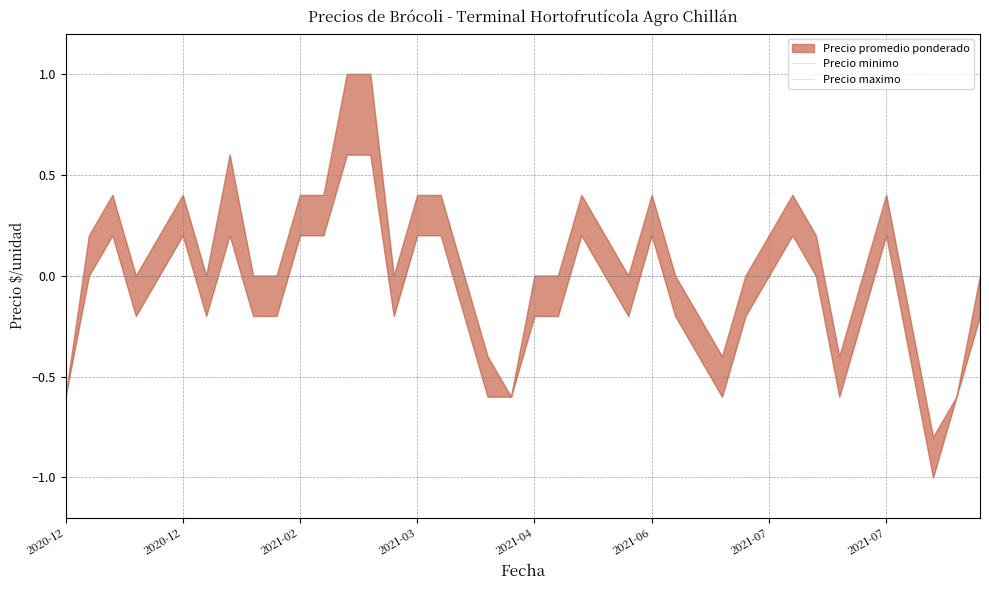

Which category has the highest value in the Precio maximo series?

12